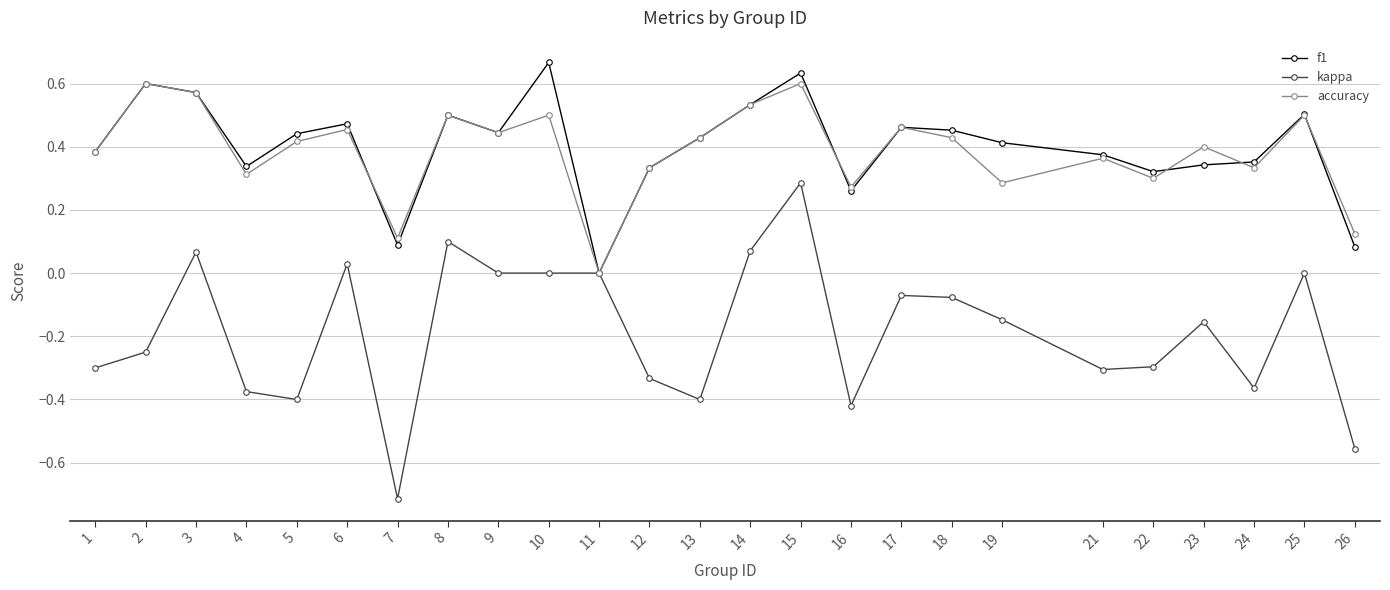

List the series in order of their peak value, lowest first.

kappa, accuracy, f1